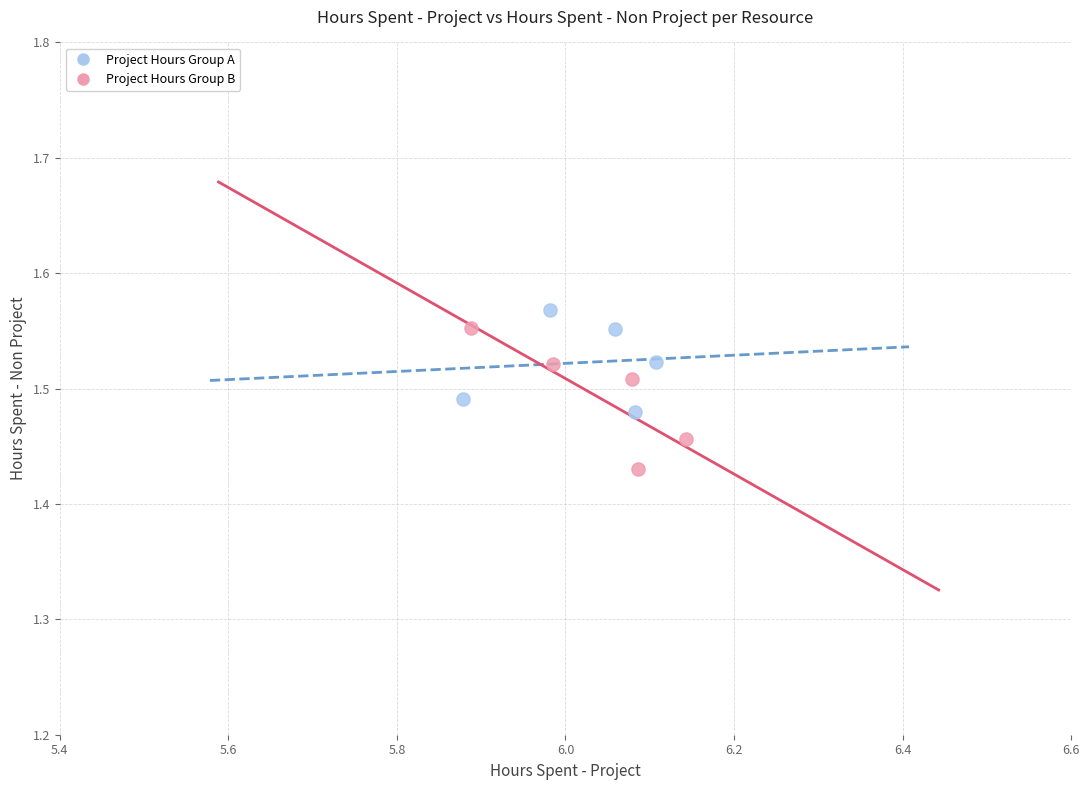

Which series contains the lowest Y value?

Project Hours Group B